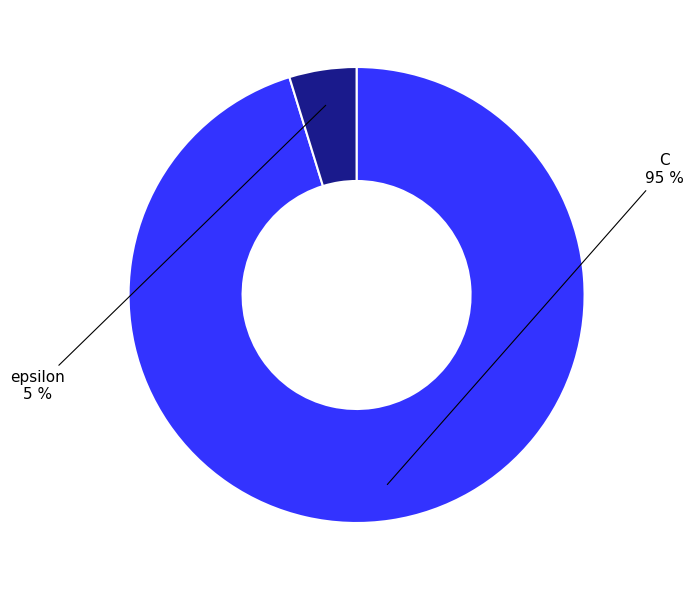

Is the sum of C and epsilon greater than half?

Yes